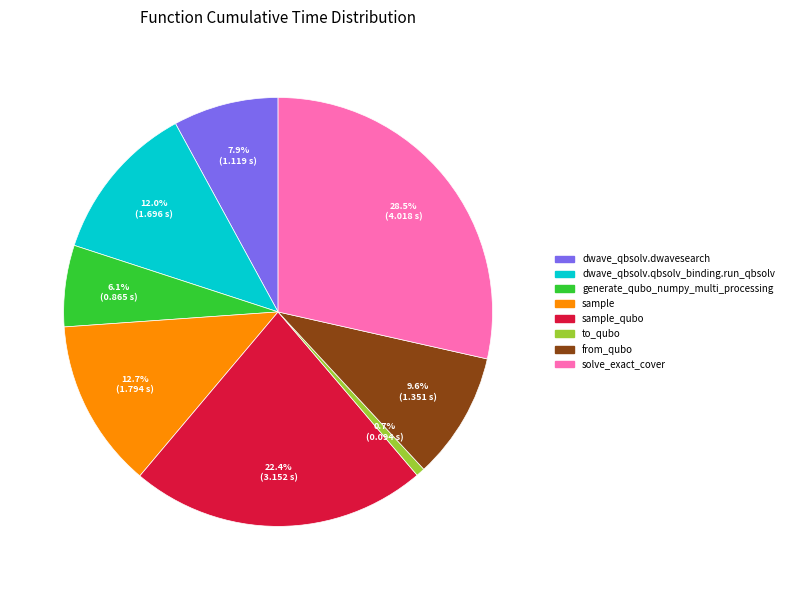

To the nearest percent, what is the average slice percentage?

12%